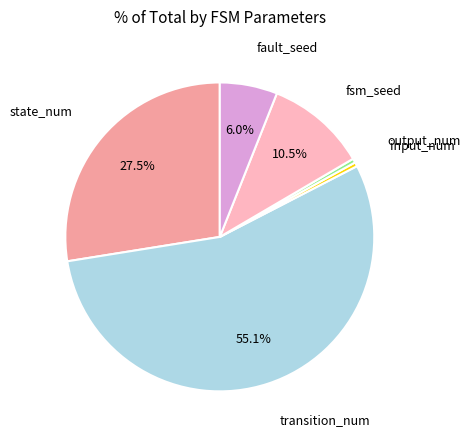

Which has a higher value, state_num or transition_num?

transition_num